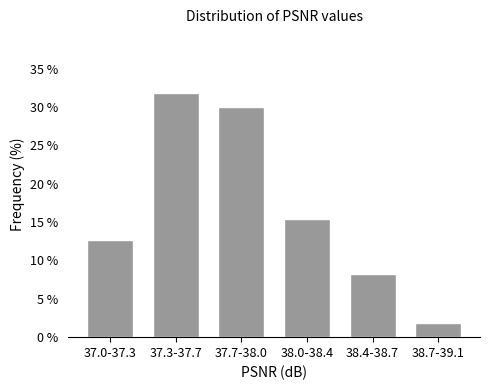

Reading right to left, what are all the values shown in this chart?

38.7-39.1=1.8	38.4-38.7=8.2	38.0-38.4=15.5	37.7-38.0=30.0	37.3-37.7=31.8	37.0-37.3=12.7